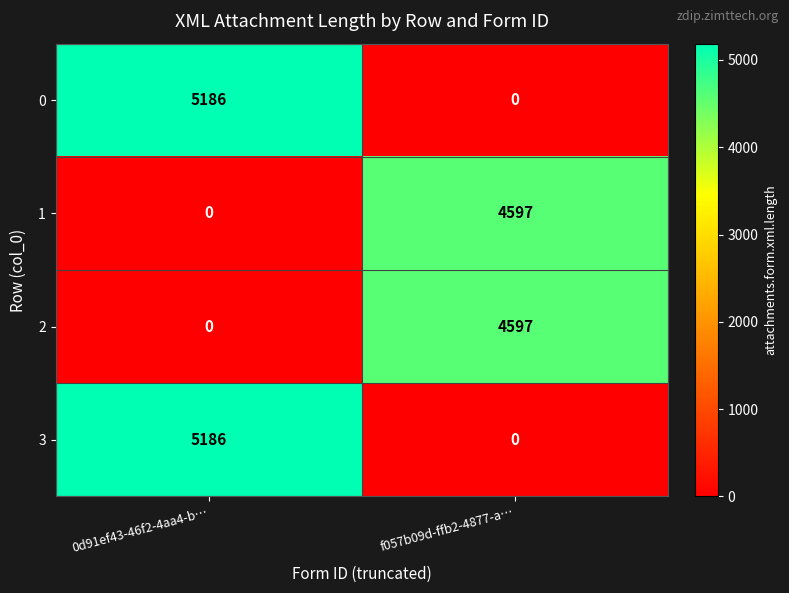

Is it true that 3 equals 0 at f057b09d-ffb2-4877-a…?

True